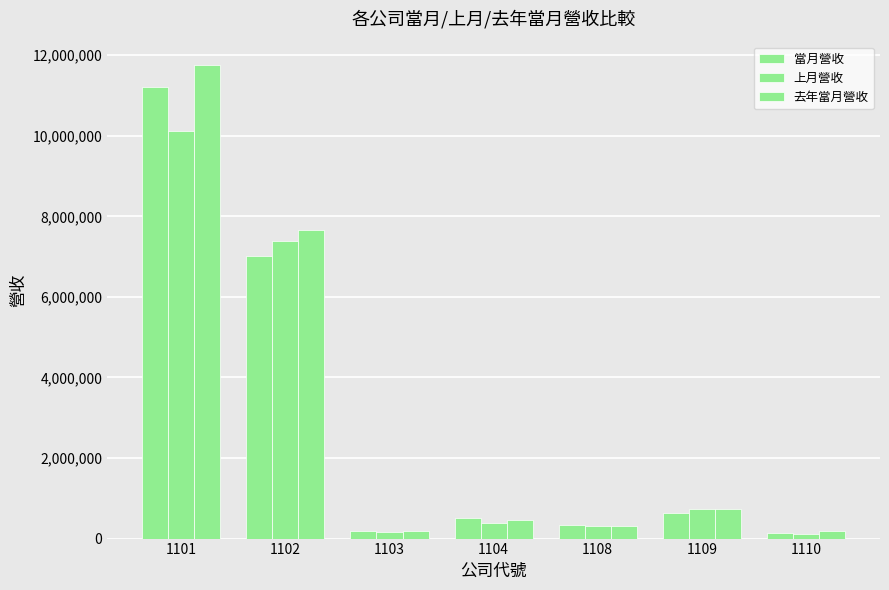

Count the number of categories in the chart.

7